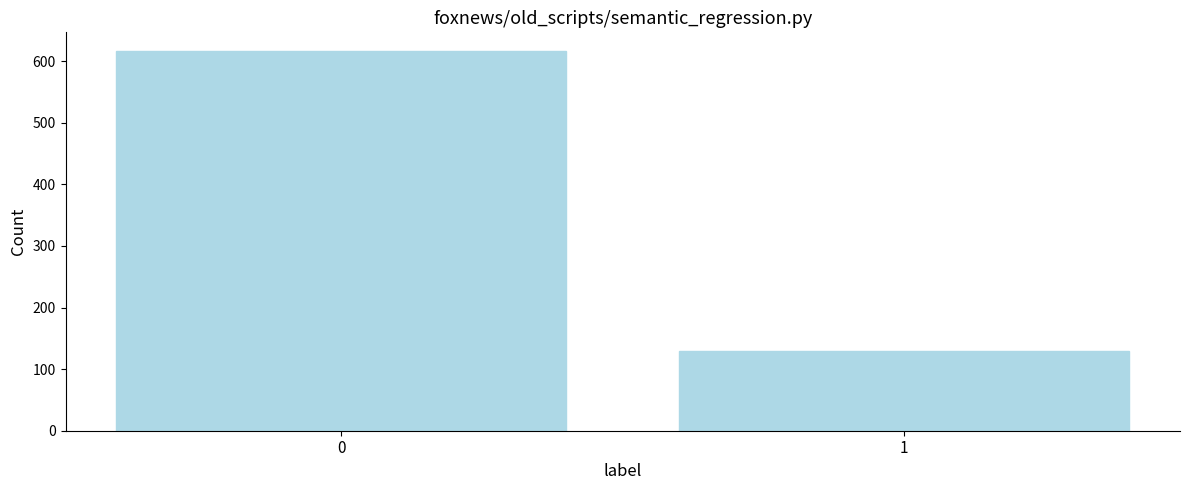

Reading left to right, list all the values displayed in this chart.

0=616	1=129